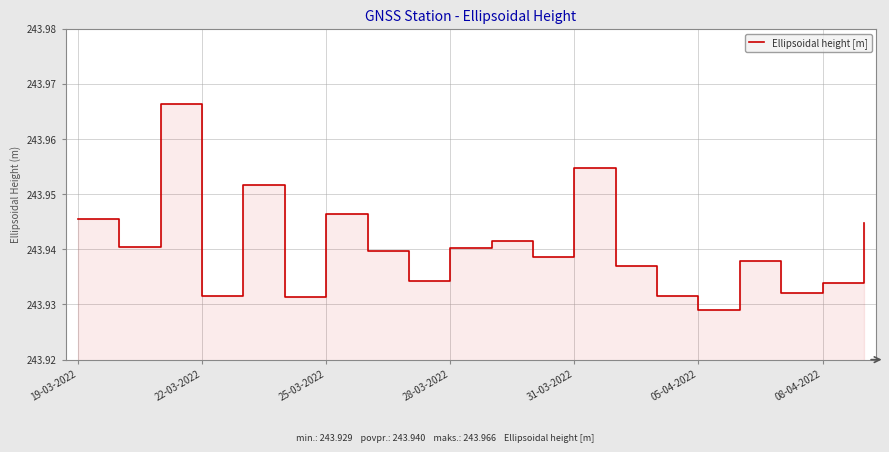

The value at 22-03-2022 is 390.5. True or false?

False